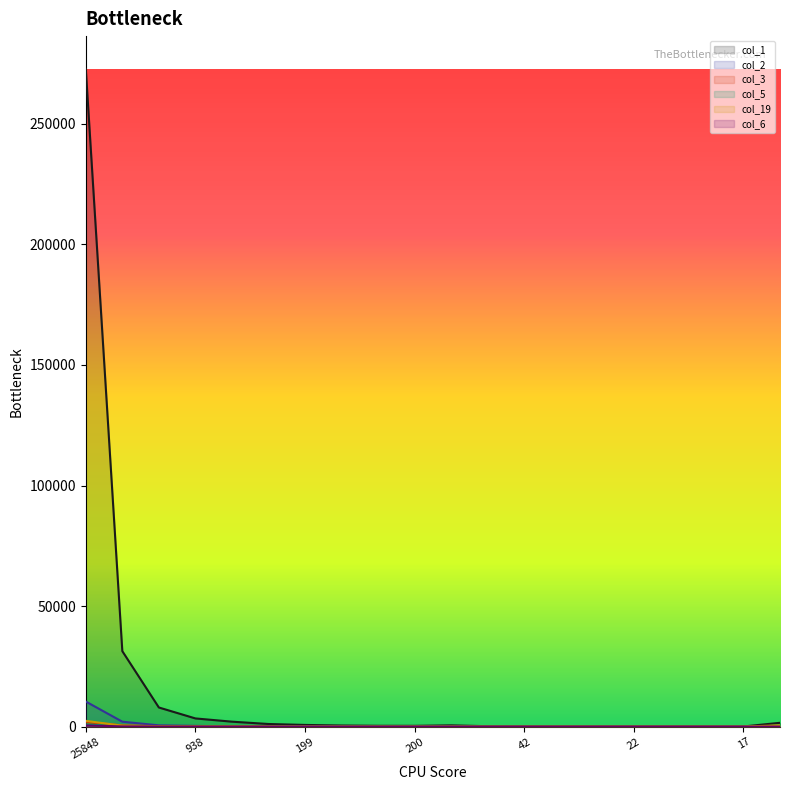

How many data points in col_1 are less than 459?

10